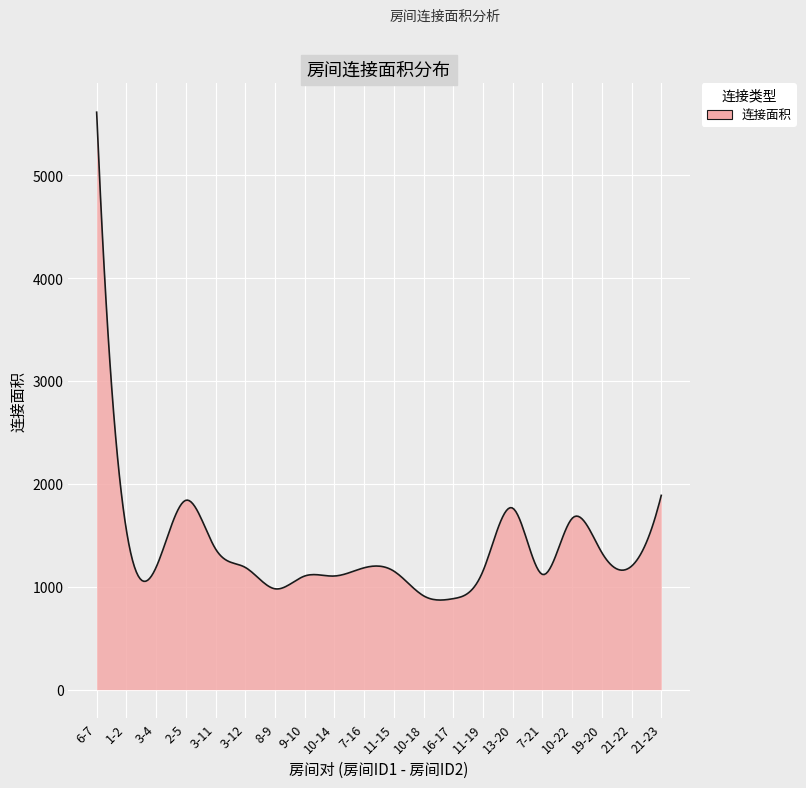

What is the smallest value displayed?

870.4